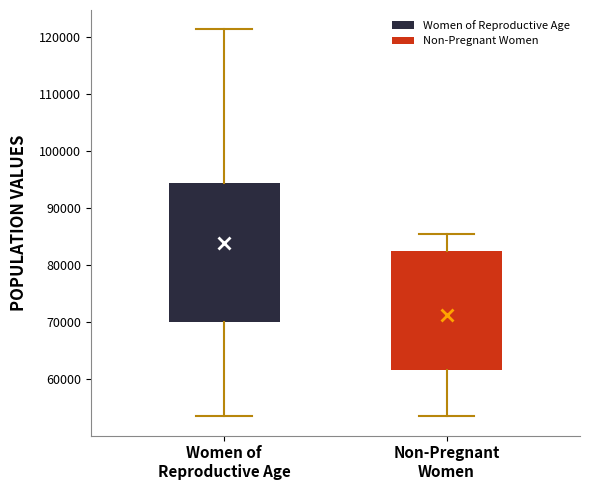

Where does the upper whisker of the box for Women of Reproductive Age end on the y-axis? The values are not printed on the chart, so give them approximately, as read against the axis.

121000